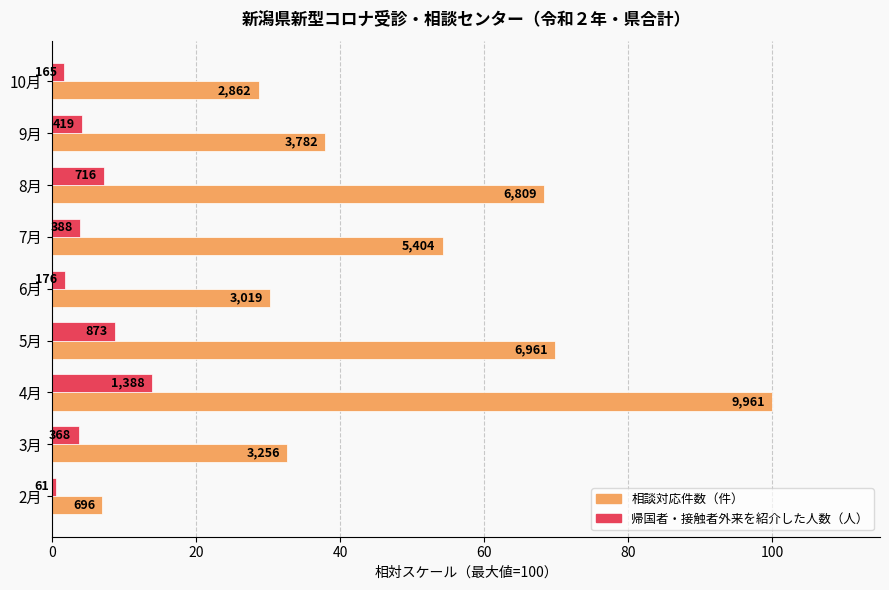

What is the label of the 2nd bar from the right?

9月